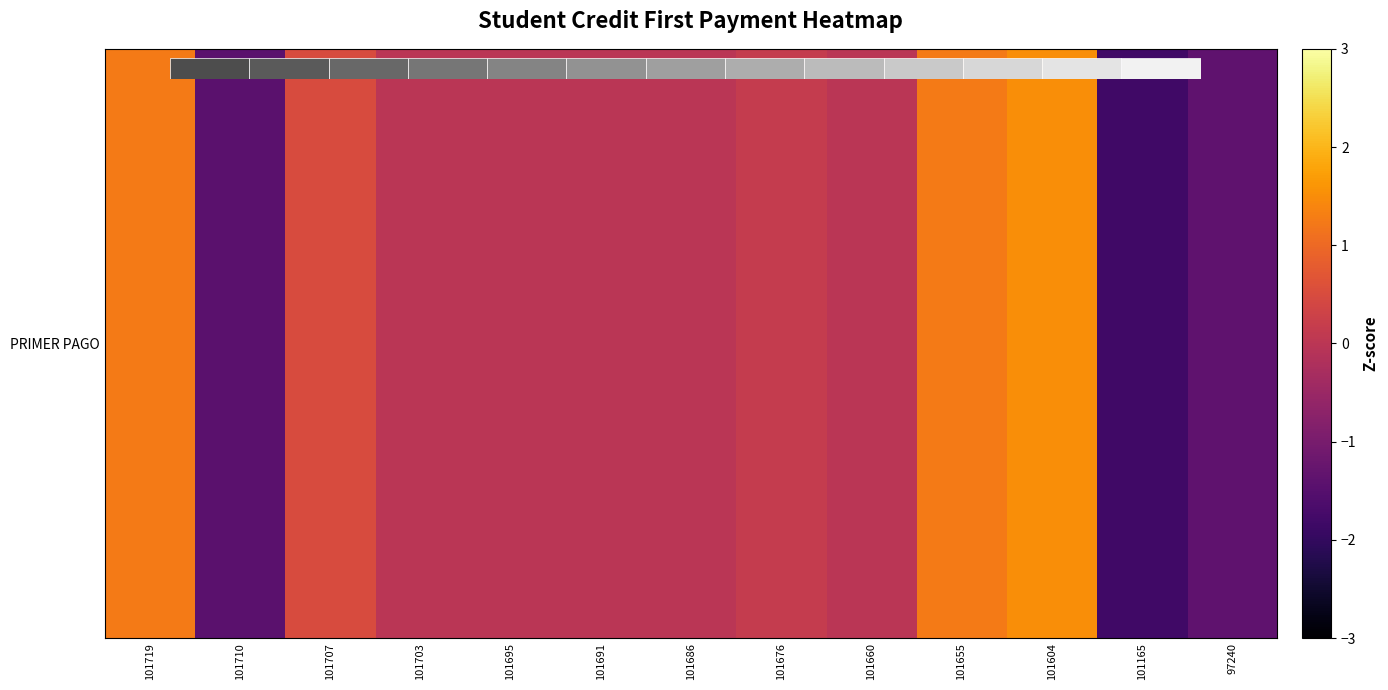

List the labels in order of value, largest first.

101604, 101655, 101719, 101707, 101676, 101695, 101703, 101691, 101686, 101660, 97240, 101710, 101165